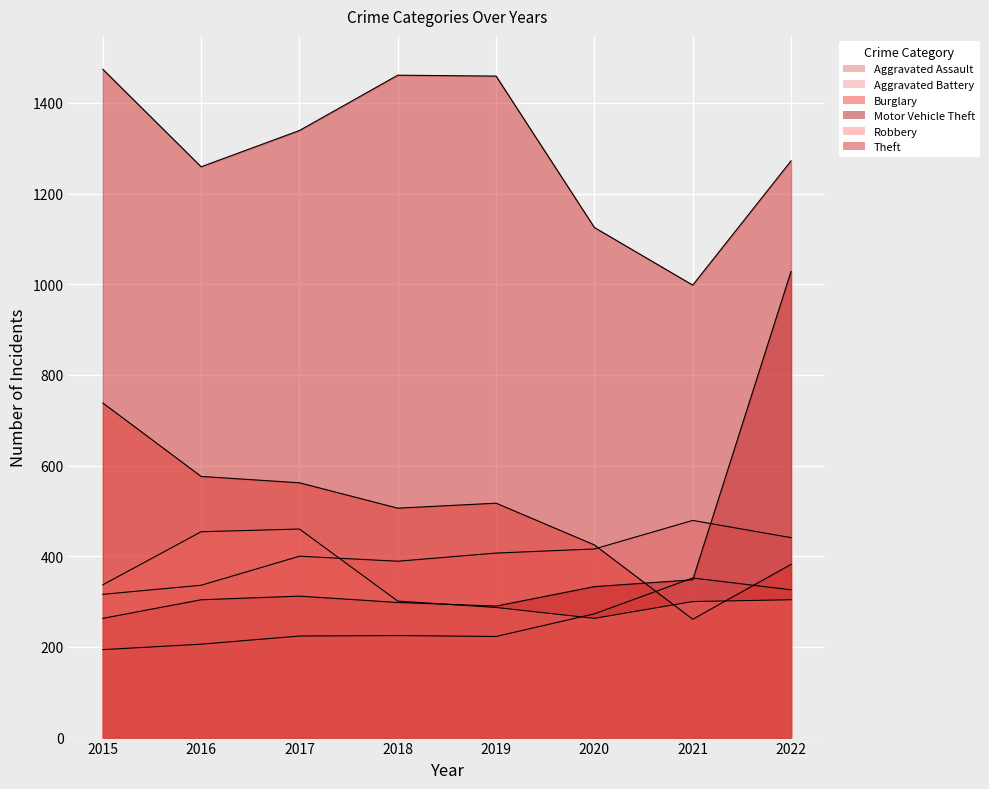

Reading left to right, extract all data points from this chart.

Aggravated Assault: 194	206	224	225	223	273	352	326
Aggravated Battery: 316	336	400	389	407	416	479	441
Burglary: 738	576	562	506	517	425	261	382
Motor Vehicle Theft: 263	304	312	298	290	333	348	1028
Robbery: 337	454	460	301	287	263	300	304
Theft: 1474	1259	1339	1461	1459	1125	998	1272